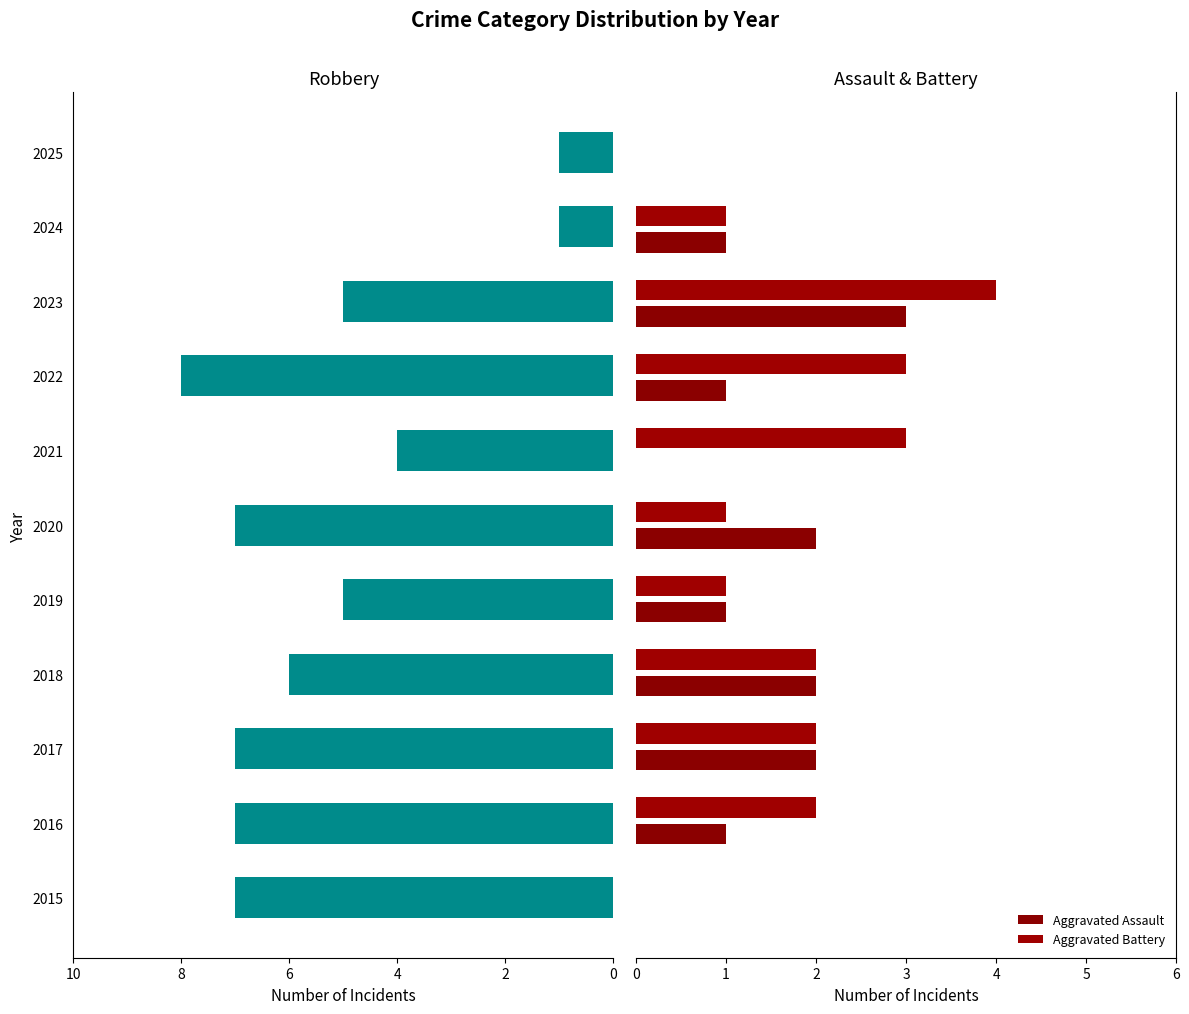

What is the difference between the maximum and minimum values in the Robbery series?

7